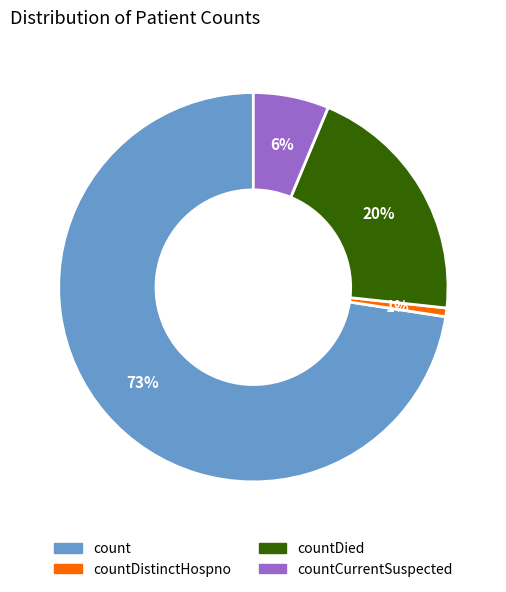

To the nearest percent, what is the average slice percentage?

25%